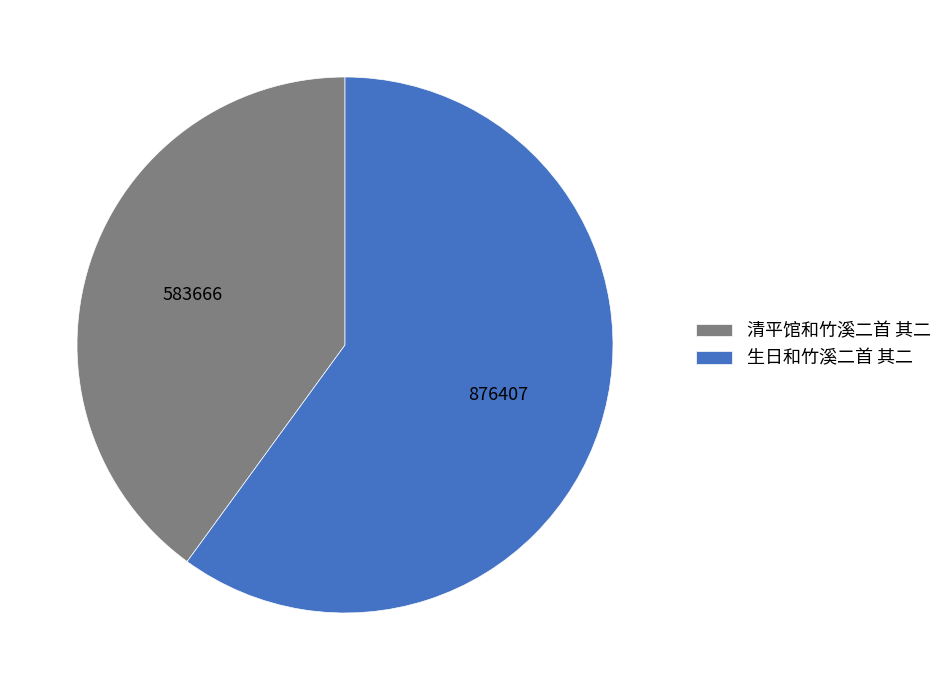

Does 生日和竹溪二首 其二 represent more than half of the total?

Yes